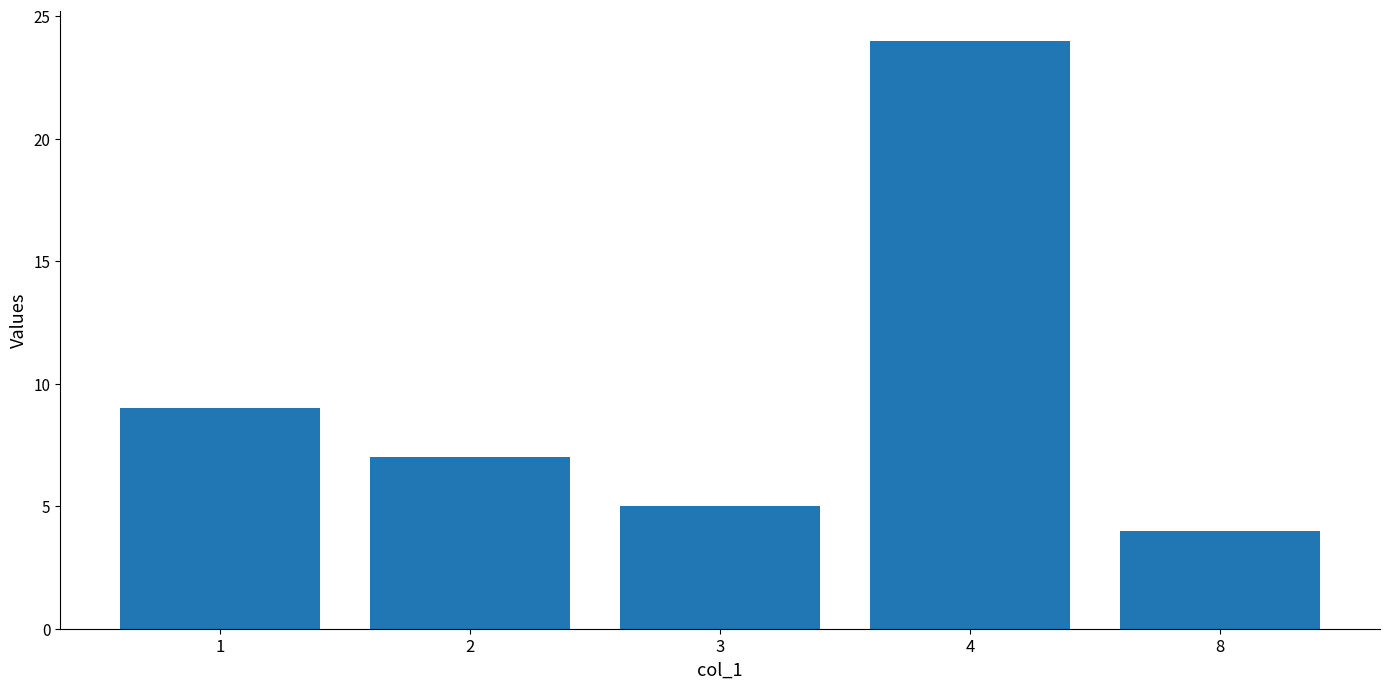

Reading left to right, what are all the values shown in this chart?

9	7	5	24	4